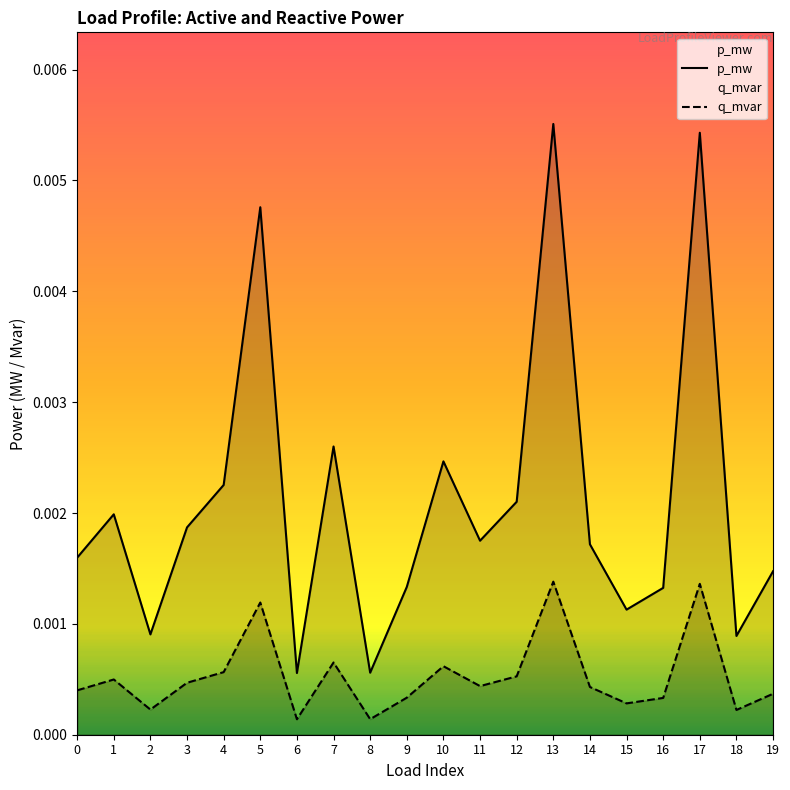

How many lines are shown in the chart?

2